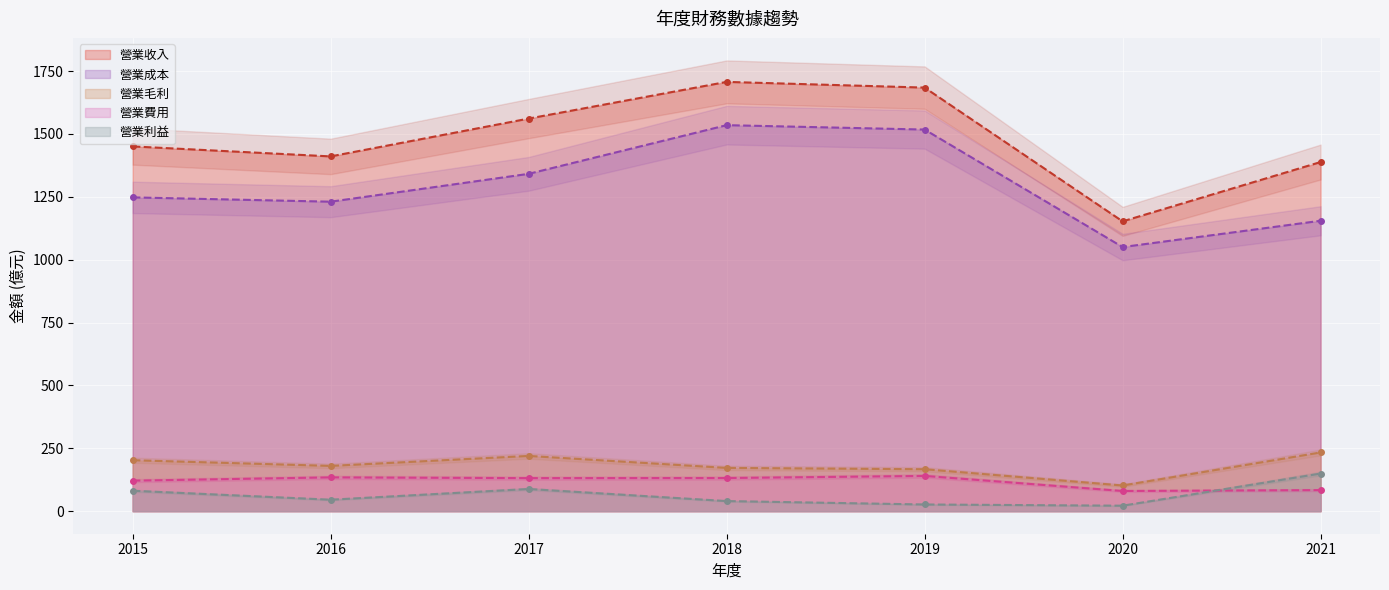

Where does the 營業成本 series first go above 1247?

2015